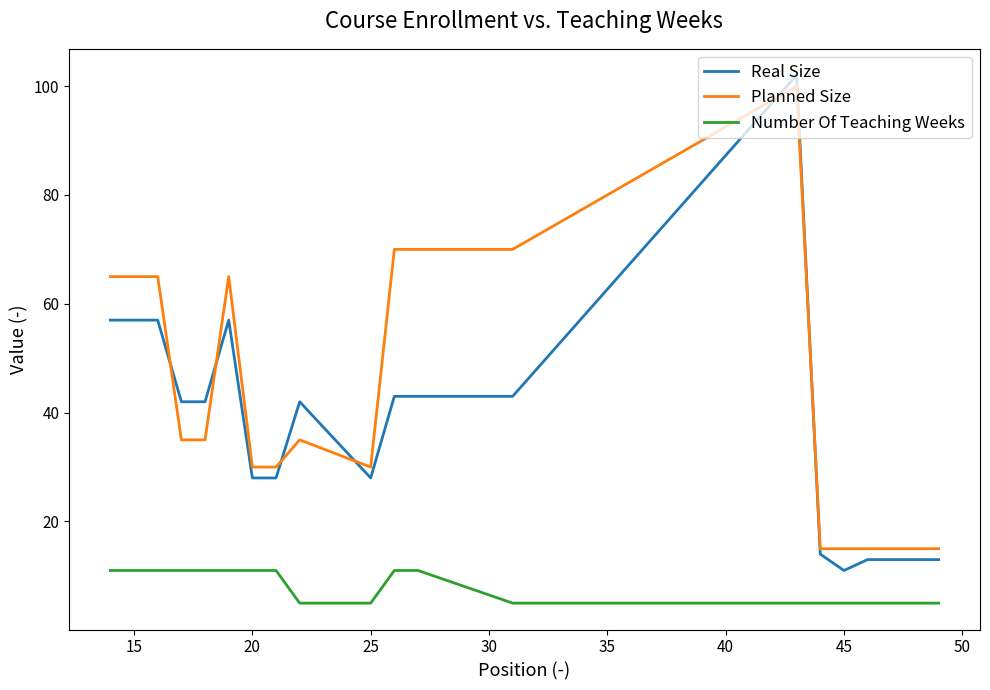

Which series has the widest spread of values?

Real Size